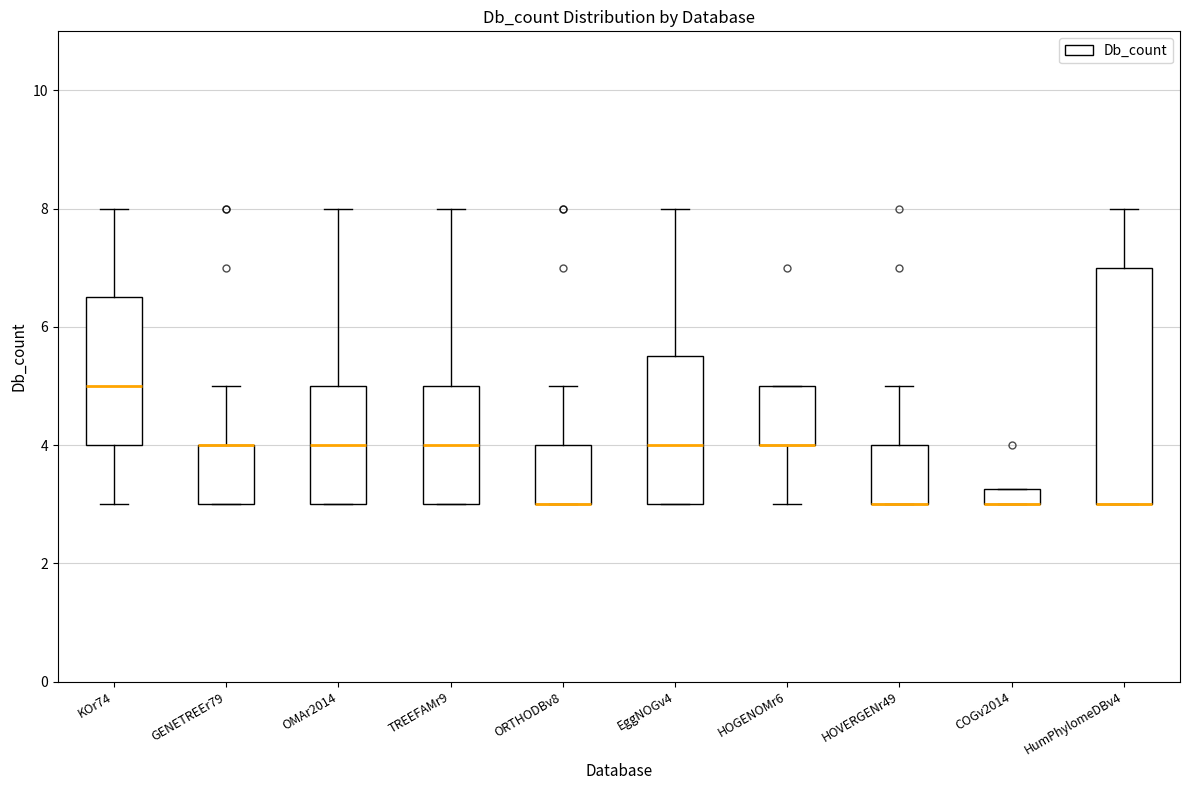

Where does the median line of the box for EggNOGv4 sit on the y-axis? The values are not printed on the chart, so give them approximately, as read against the axis.

4.0